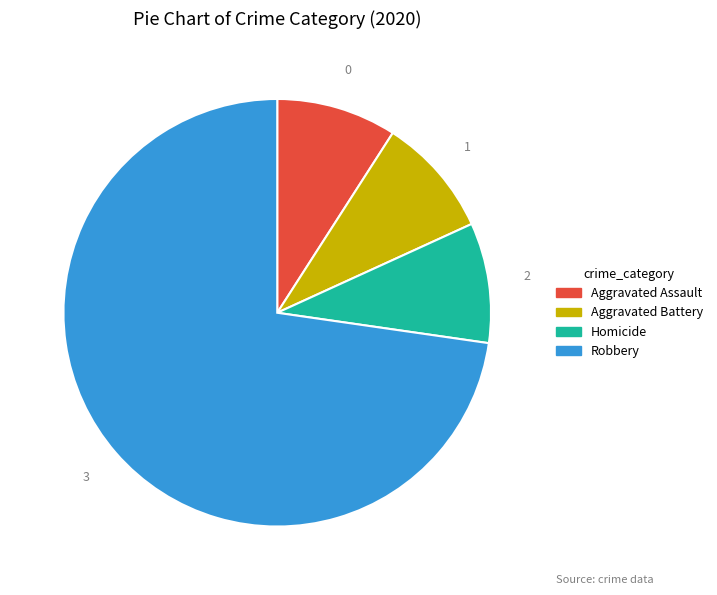

Is there a majority slice in this chart?

Yes